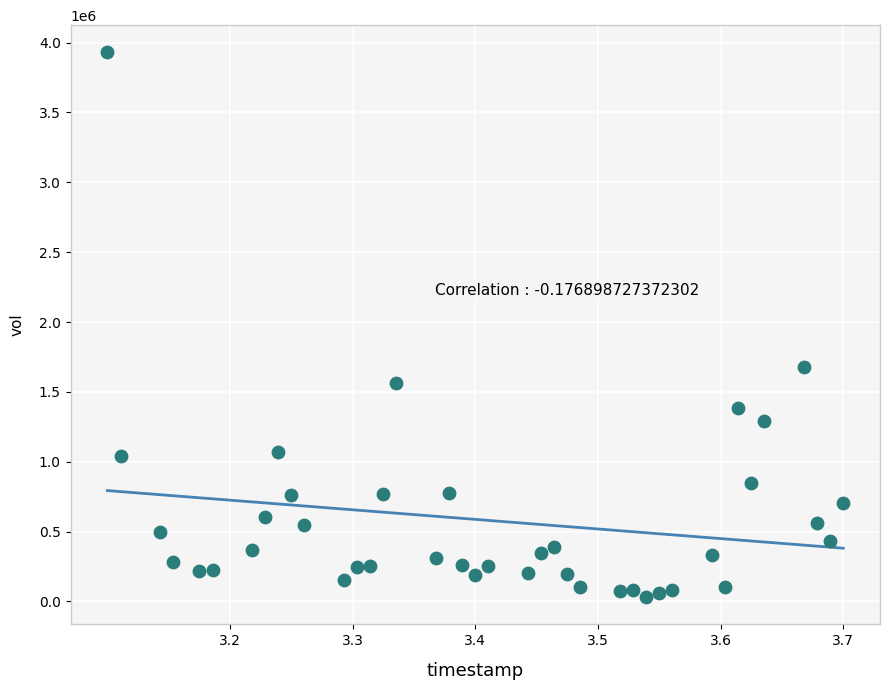

What Y value in the scatter plot is closest to 1980292?

1678547